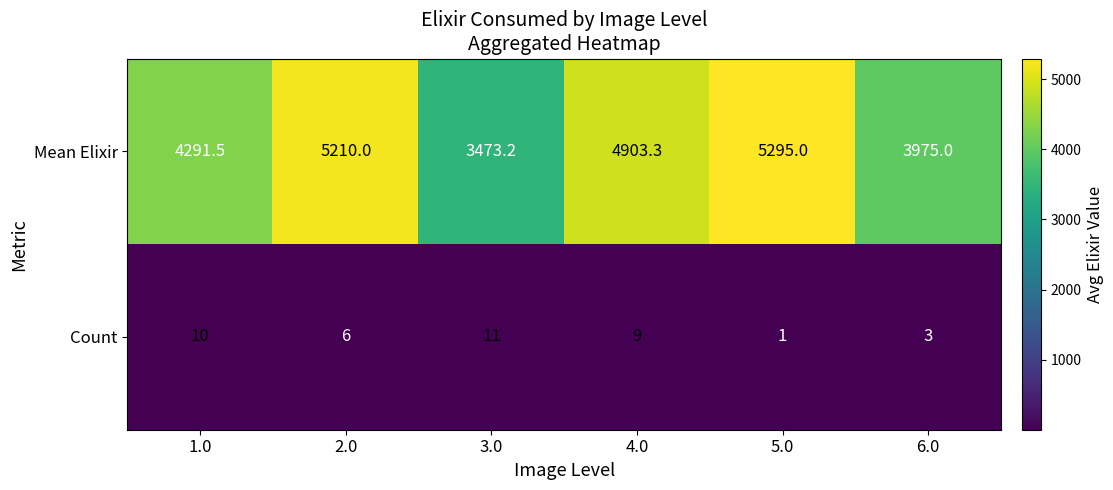

What is the difference between the highest and lowest values at 6.0?

3972.0